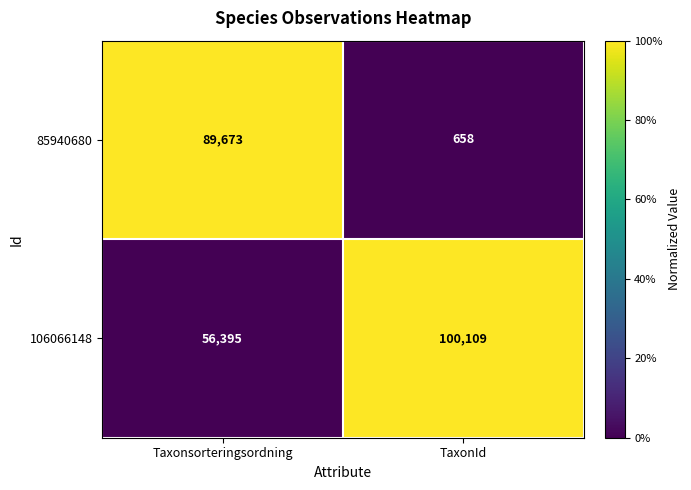

Is the value of 85940680 at Taxonsorteringsordning greater than the value of 106066148 at TaxonId?

No